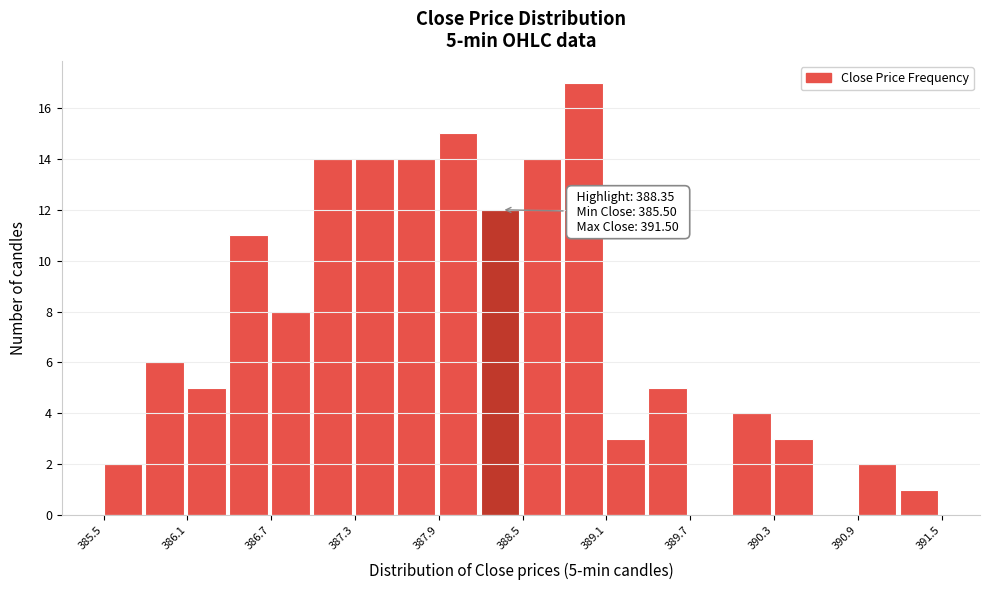

Read against the x-axis, roughly where is the centre of the tallest bar?

388.9